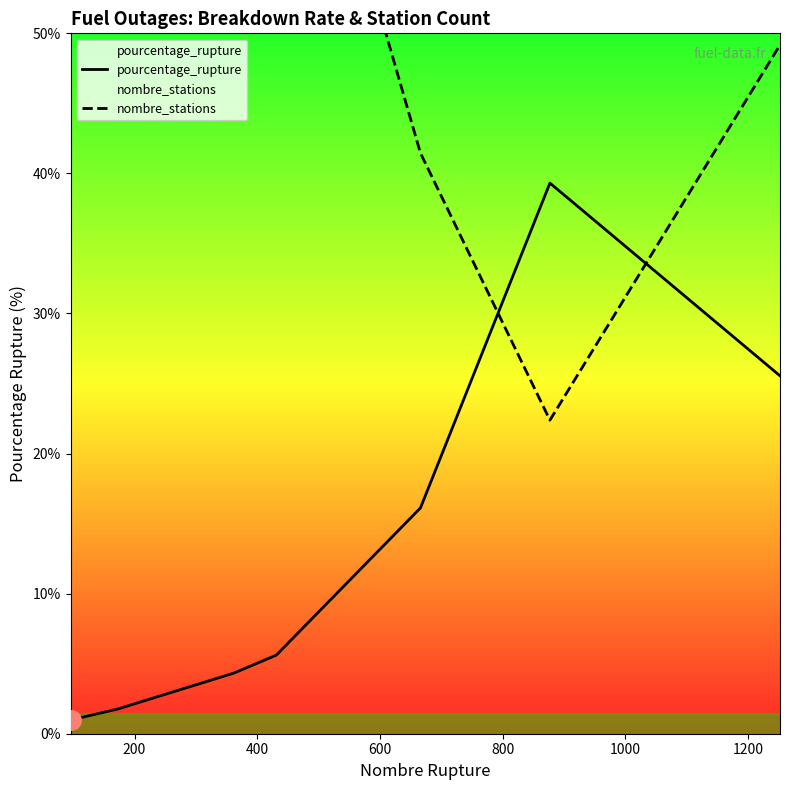

What is the minimum value for nombre_stations?

22.4